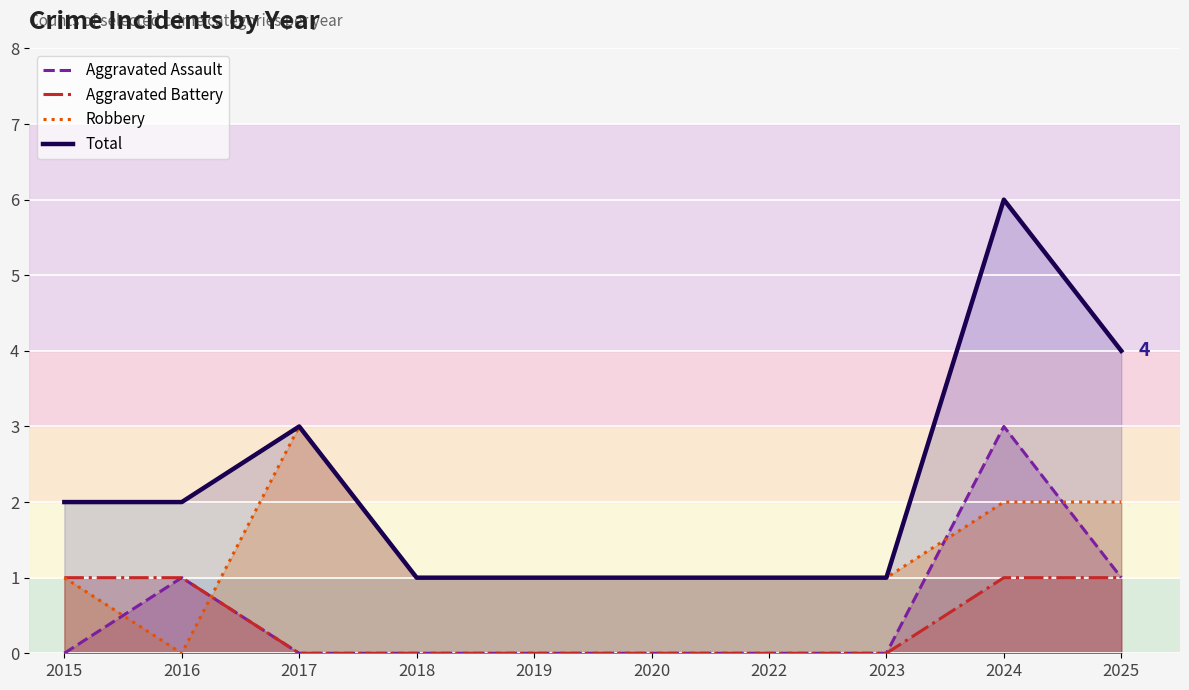

True or false: Aggravated Assault has a value of 0 at 2019.

True